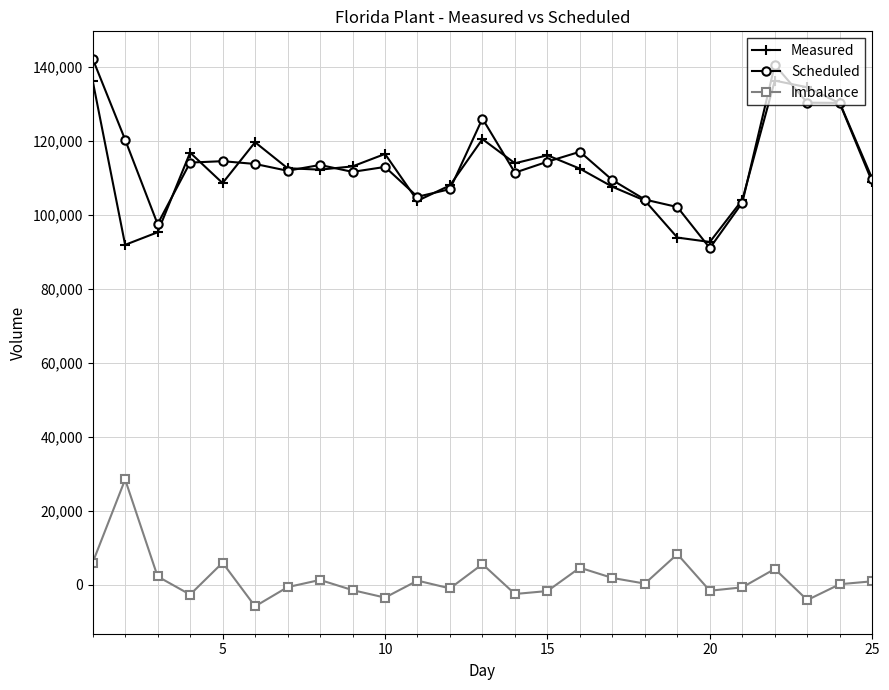

What is the value of the Scheduled point at the 17th from the left?

109346